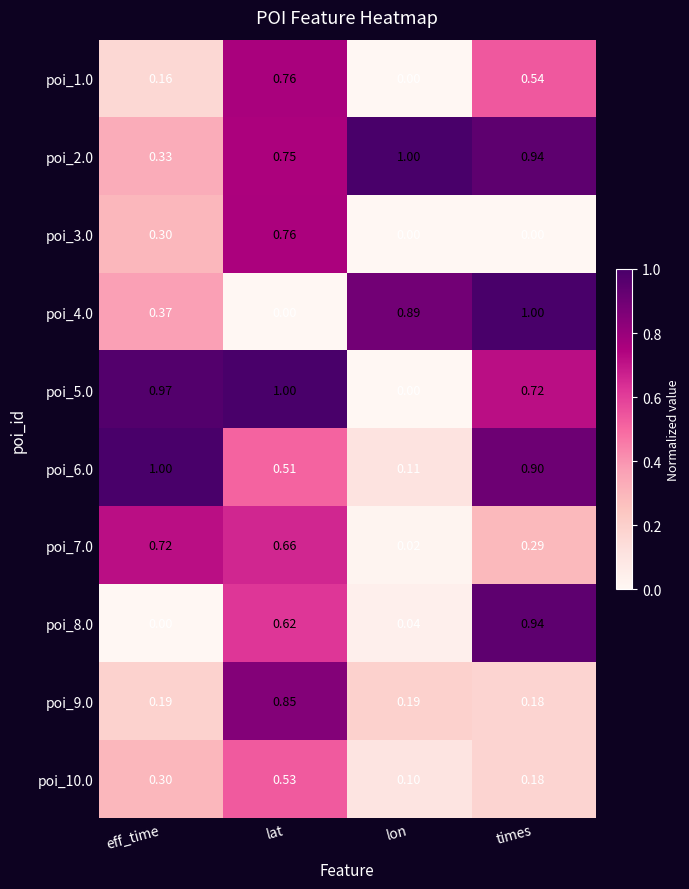

At how many categories does at least one series exceed 0?

4